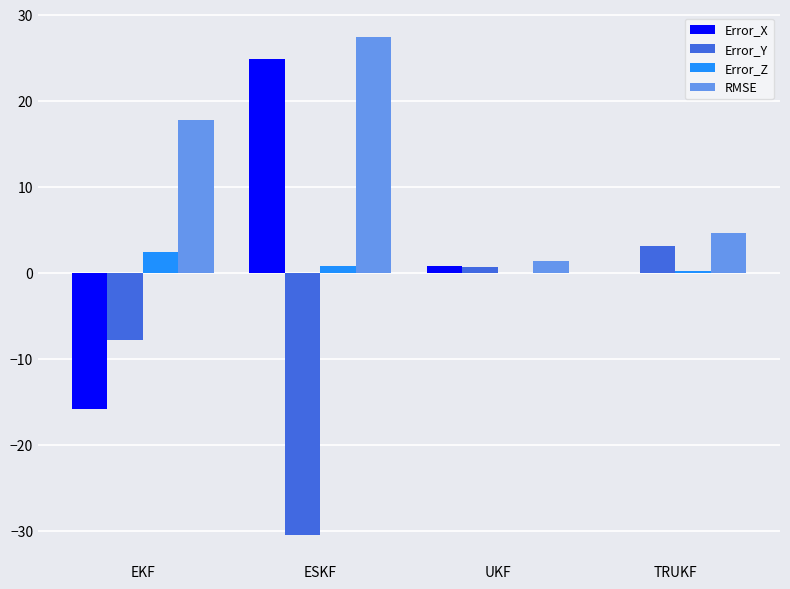

True or false: Error_Z has a value of 0.0 at UKF.

True